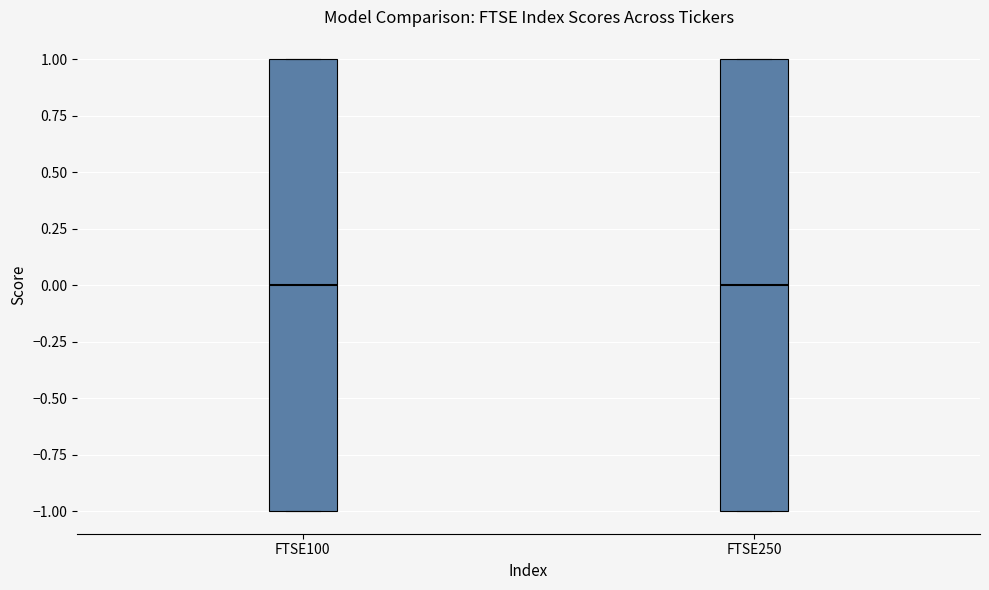

Reading left to right, transcribe this box plot: for each box, give where its median line is, the range the box spans, and where its two whiskers end, as read against the y-axis. The values are not printed on the chart, so give them approximately, as read against the axis.

FTSE100: median 0, box -1 to 1, whiskers -1 to 1
FTSE250: median 0, box -1 to 1, whiskers -1 to 1